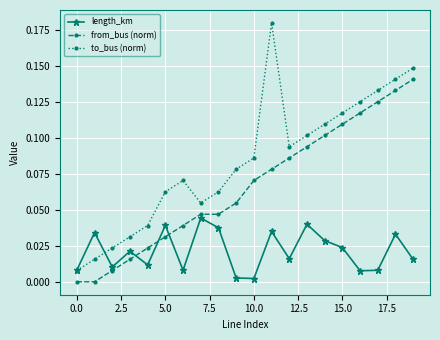

List the series in order of their peak value, highest first.

to_bus (norm), from_bus (norm), length_km